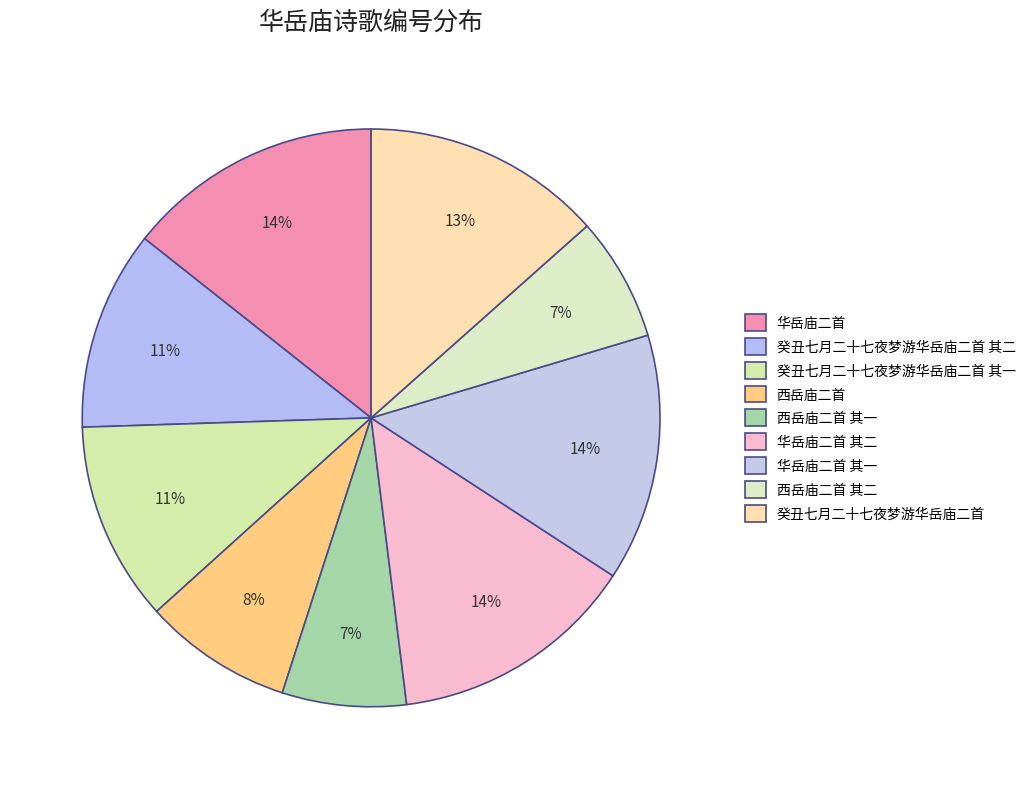

To the nearest percent, what is the difference between the largest and smallest slice percentages?

7%